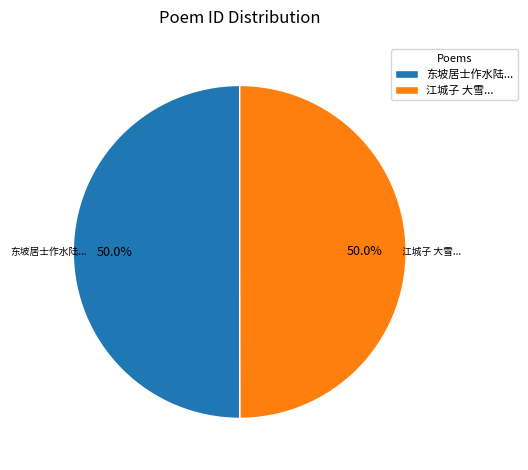

What portion of the pie excludes 东坡居士作水陆...?

50.0%